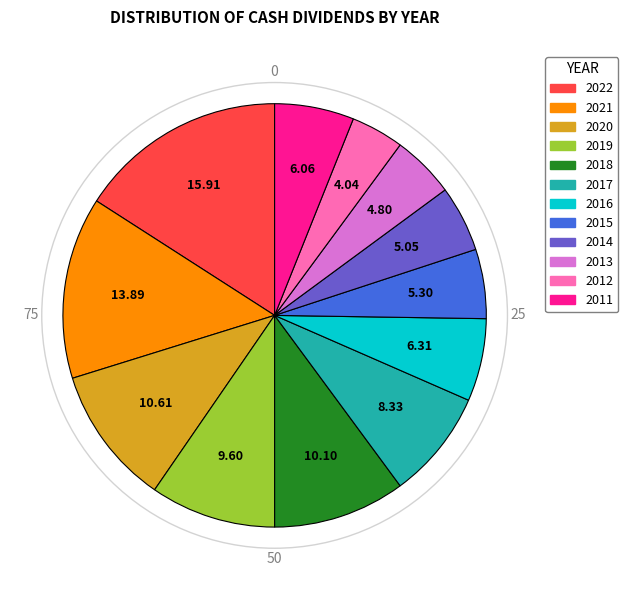

The 2012 slice represents 4% of the pie. True or false?

True